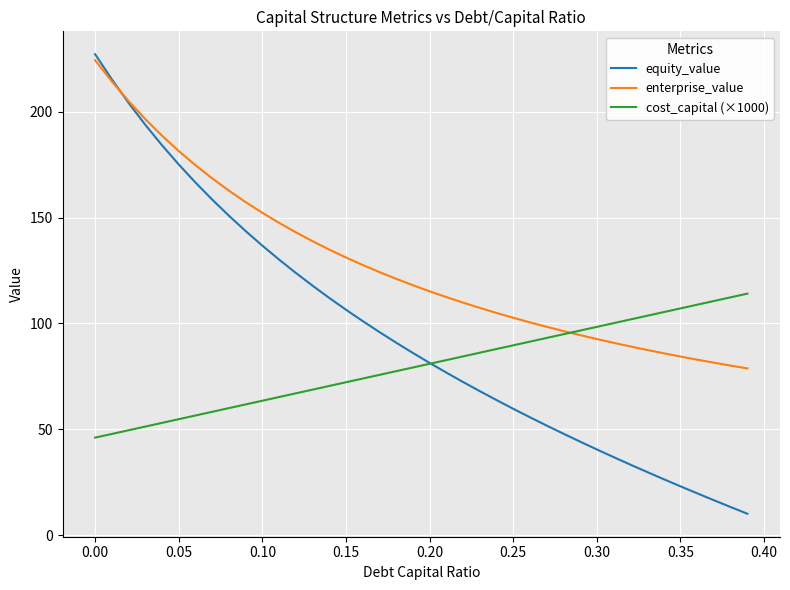

What is the minimum value for equity_value?

10.1